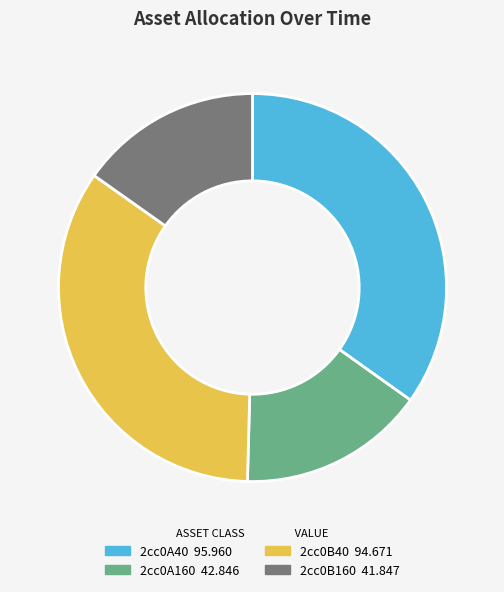

Is it true that 2cc0B40 is 34% of the pie?

True